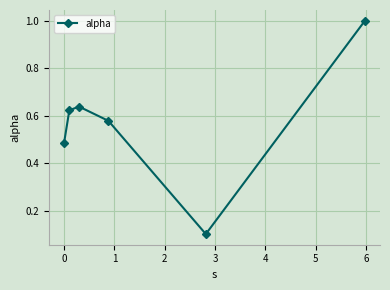

Count the values in the range 0 to 1.

6